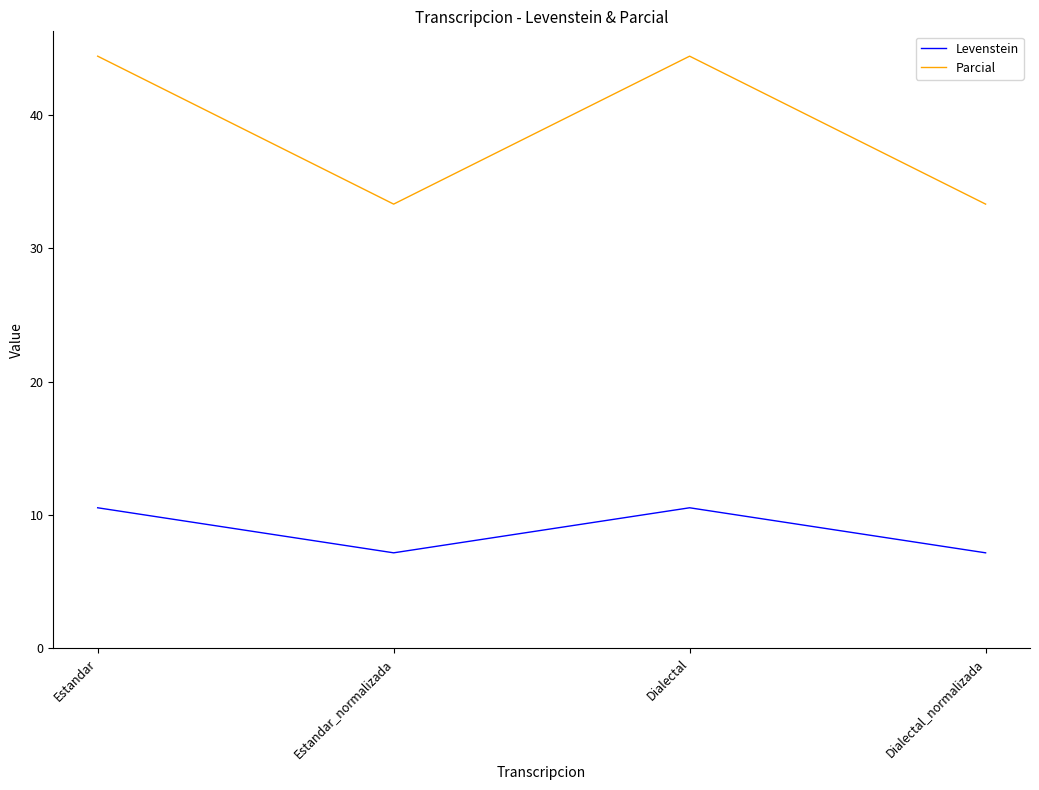

Is it true that Parcial equals 33.3 at Dialectal_normalizada?

True